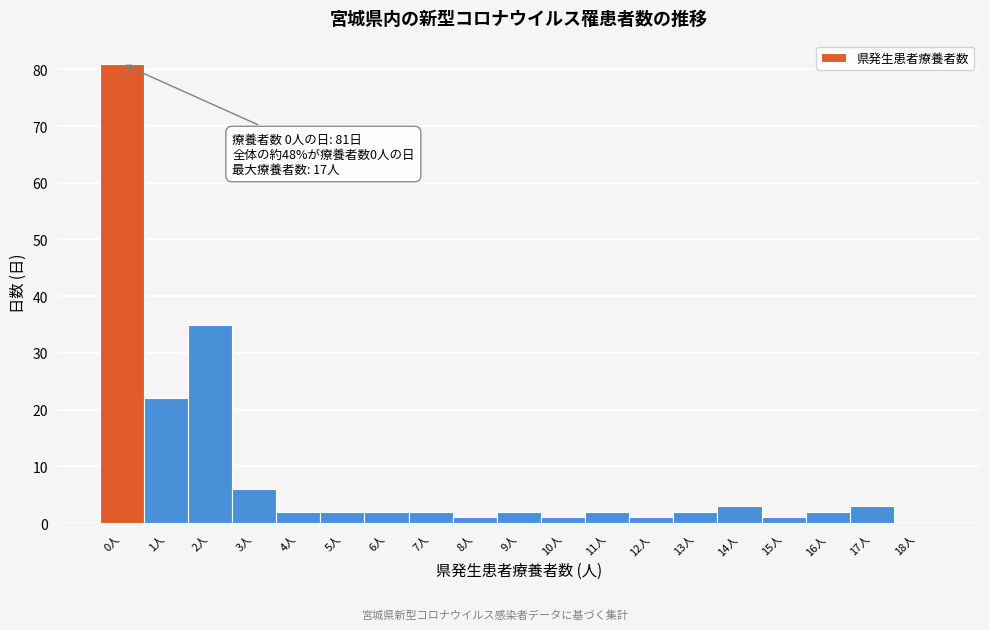

Reading right to left, extract all data points from this chart.

18人=0	17人=3	16人=2	15人=1	14人=3	13人=2	12人=1	11人=2	10人=1	9人=2	8人=1	7人=2	6人=2	5人=2	4人=2	3人=6	2人=35	1人=22	0人=81